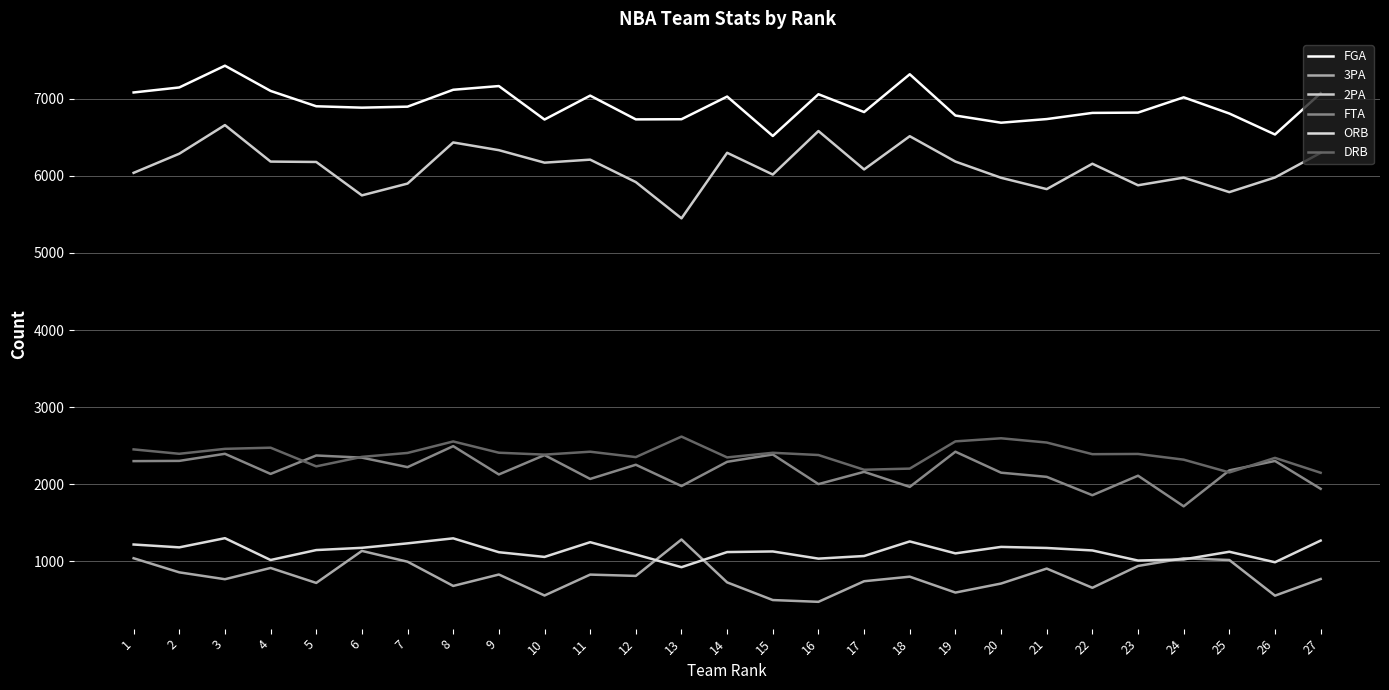

How many lines are shown in the chart?

6